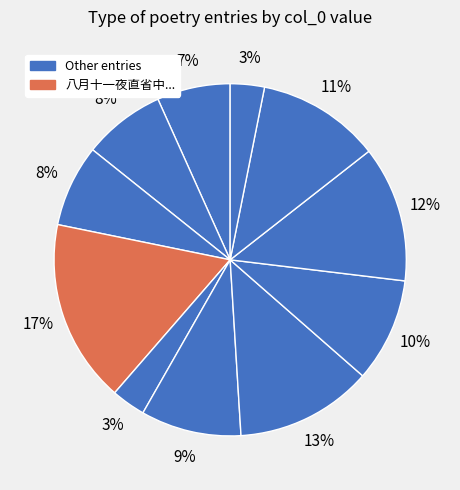

How many slices are in this pie chart?

11